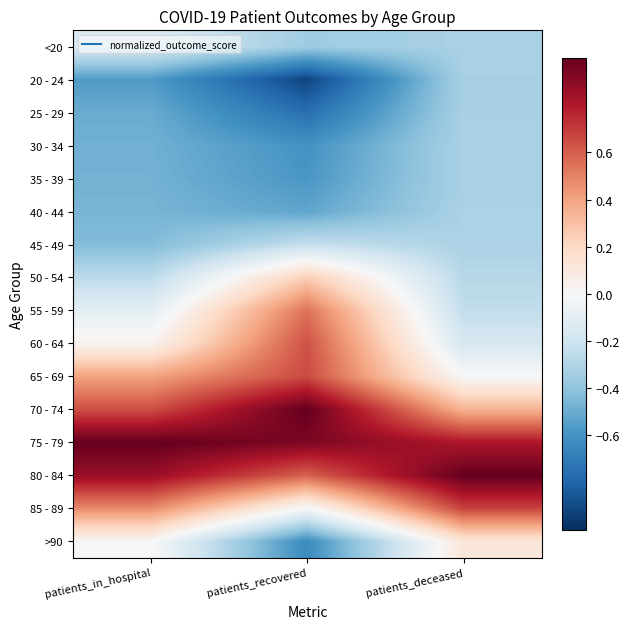

How many series are shown in this chart?

16